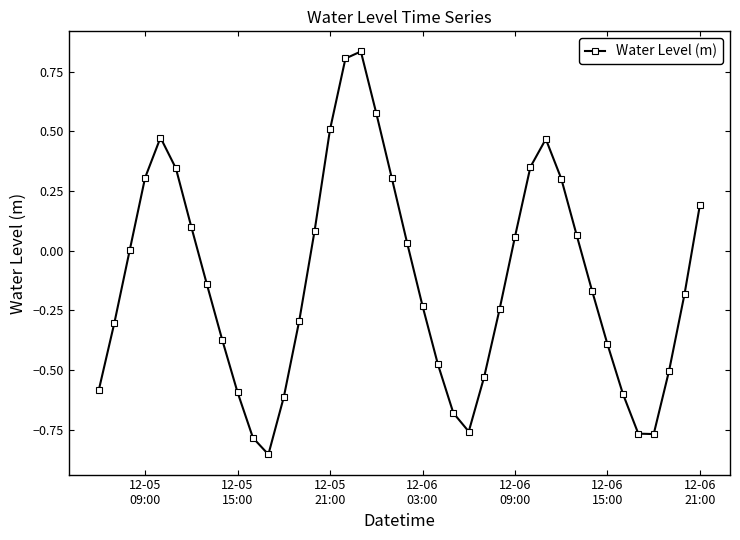

What is the value of the 40th point from the left?

0.2